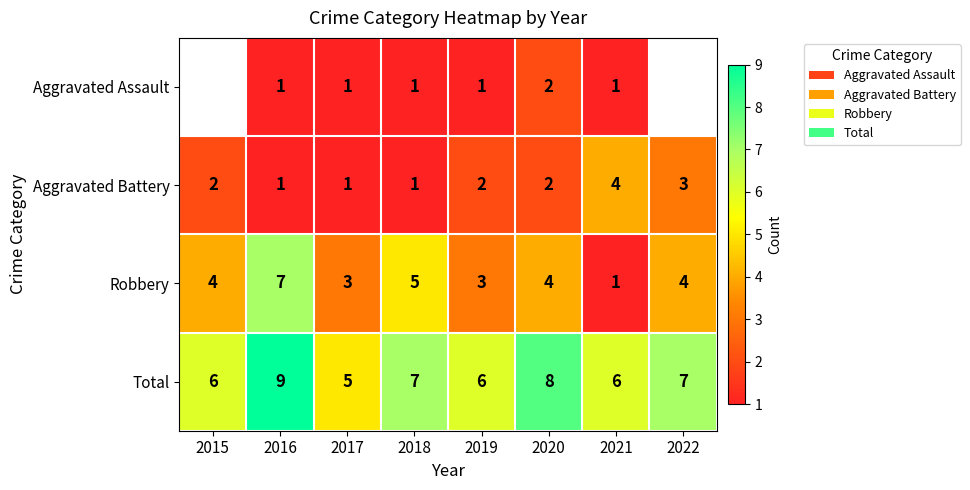

Count the Total values in the range 6 to 8.

6